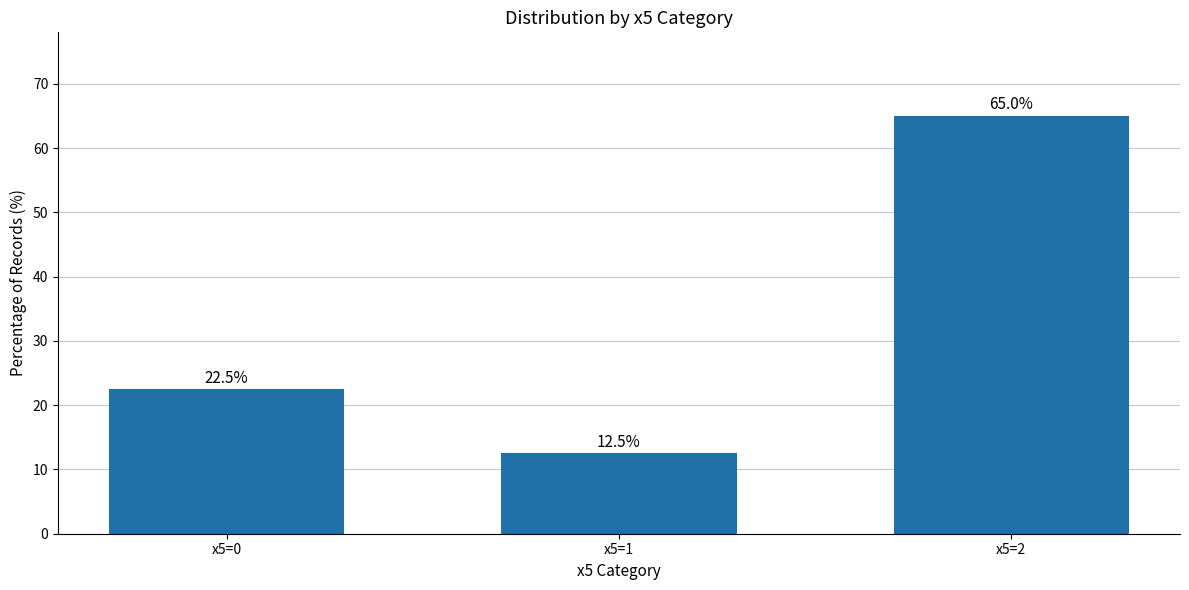

Rank the categories by value from lowest to highest.

x5=1, x5=0, x5=2